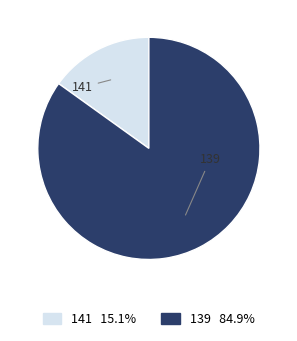

Which category has the smallest portion of the pie?

141